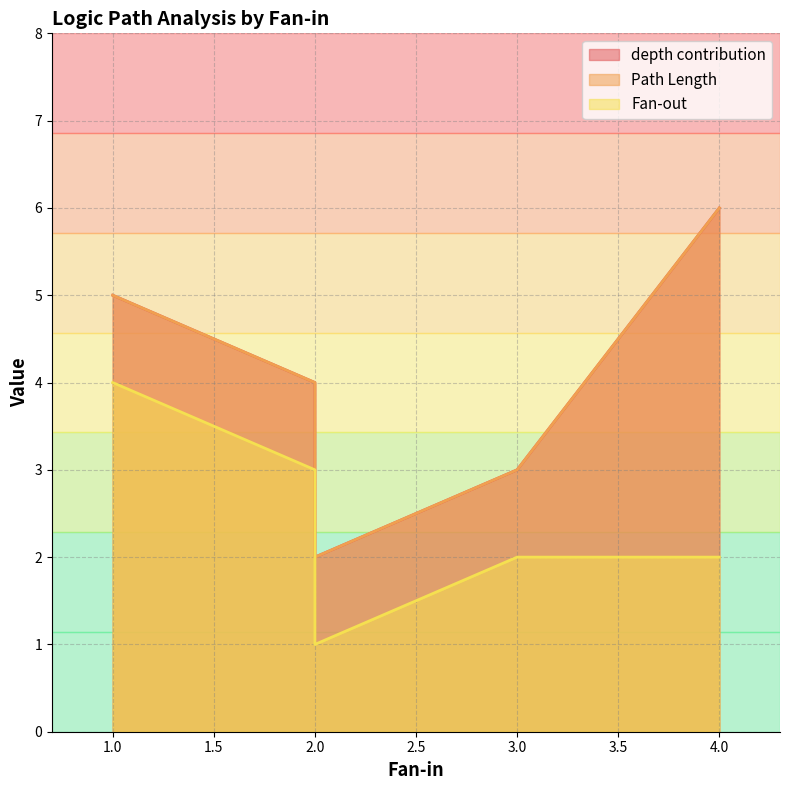

What are all the series names shown in the legend?

depth contribution, Path Length, Fan-out